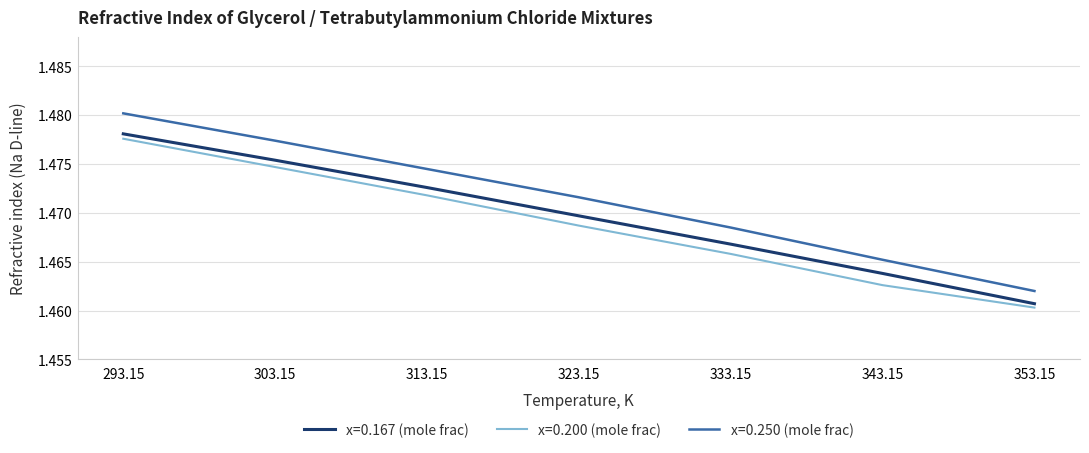

Is the value of x=0.167 (mole frac) at 303.15 greater than the value of x=0.250 (mole frac) at 323.15?

Yes